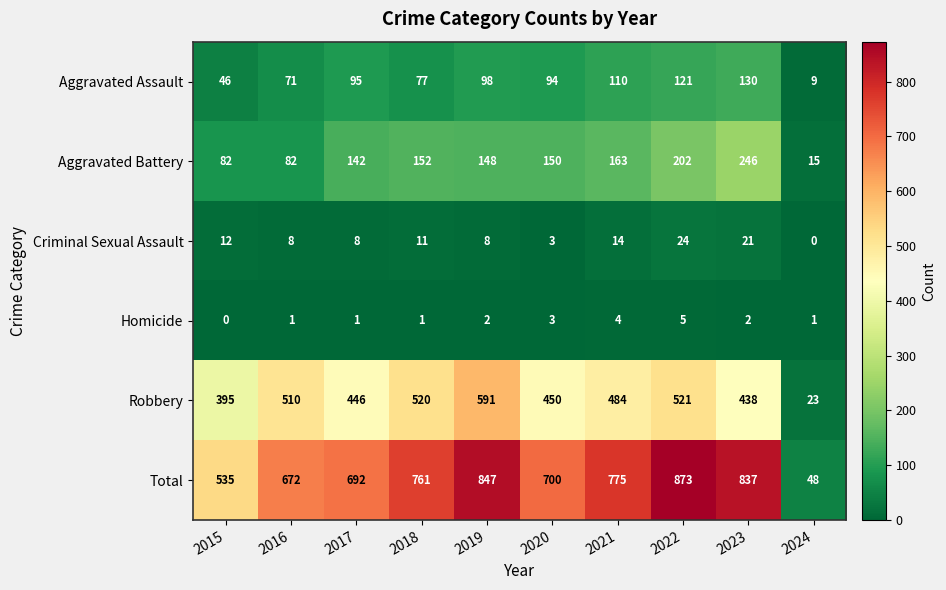

What value does the Aggravated Battery series have at 2022?

202